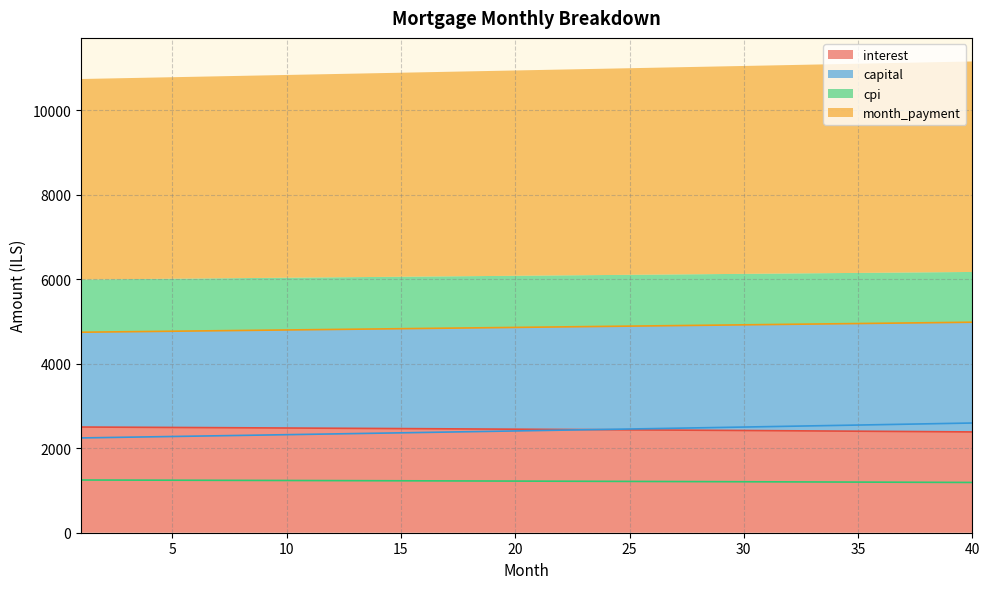

True or false: capital and month_payment cross at least once.

False